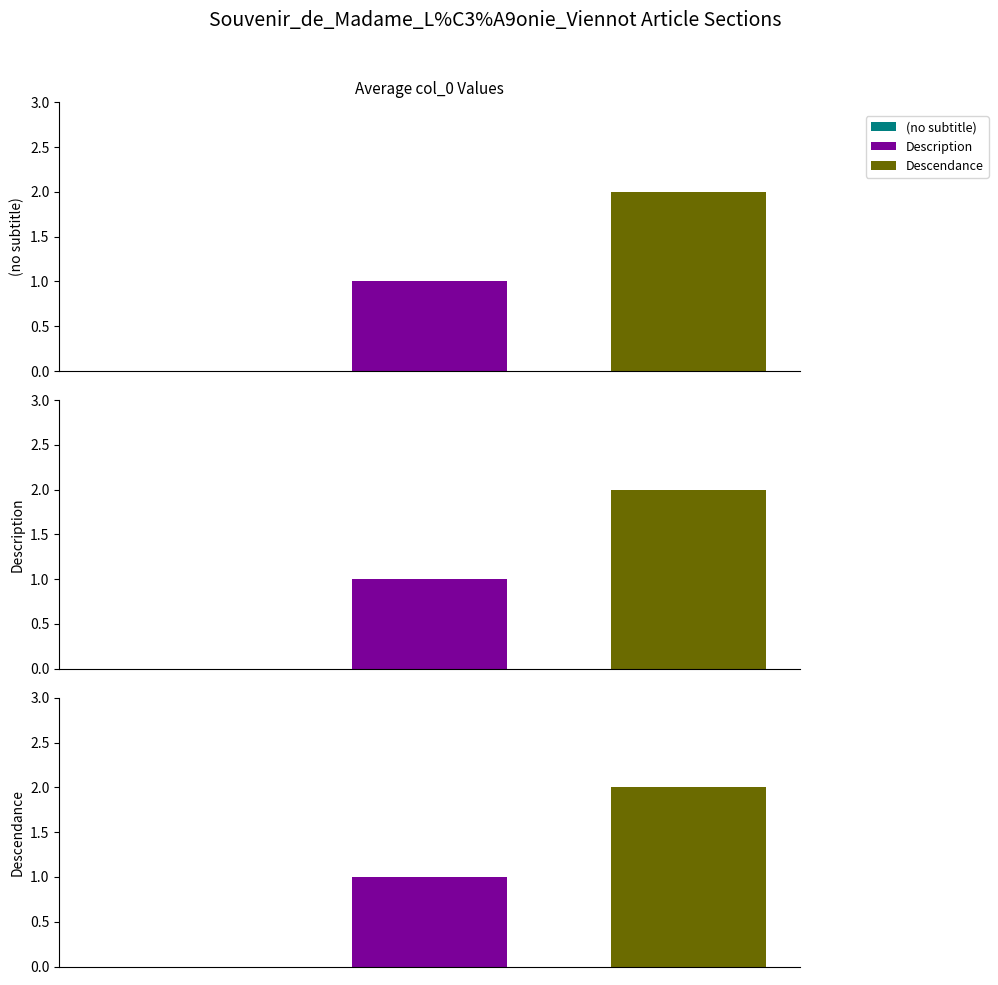

What is the ratio of the value at 2 to the value at 1?

2.0